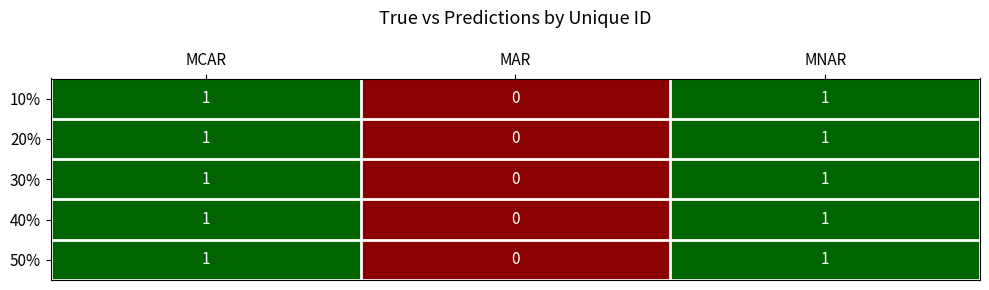

Which category has the lowest value across all series?

MAR